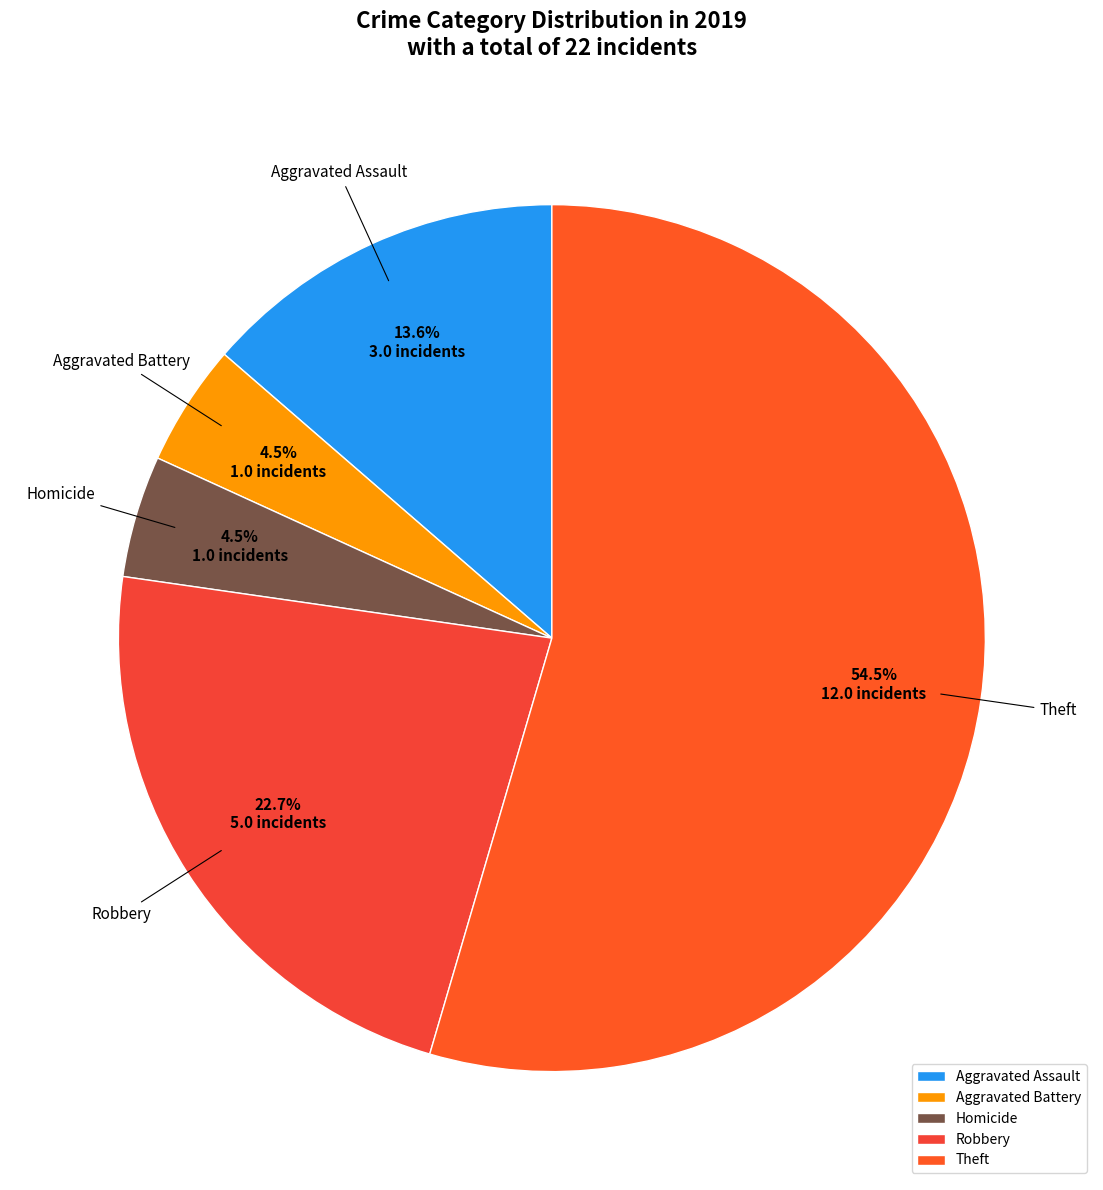

What is the majority slice?

Theft